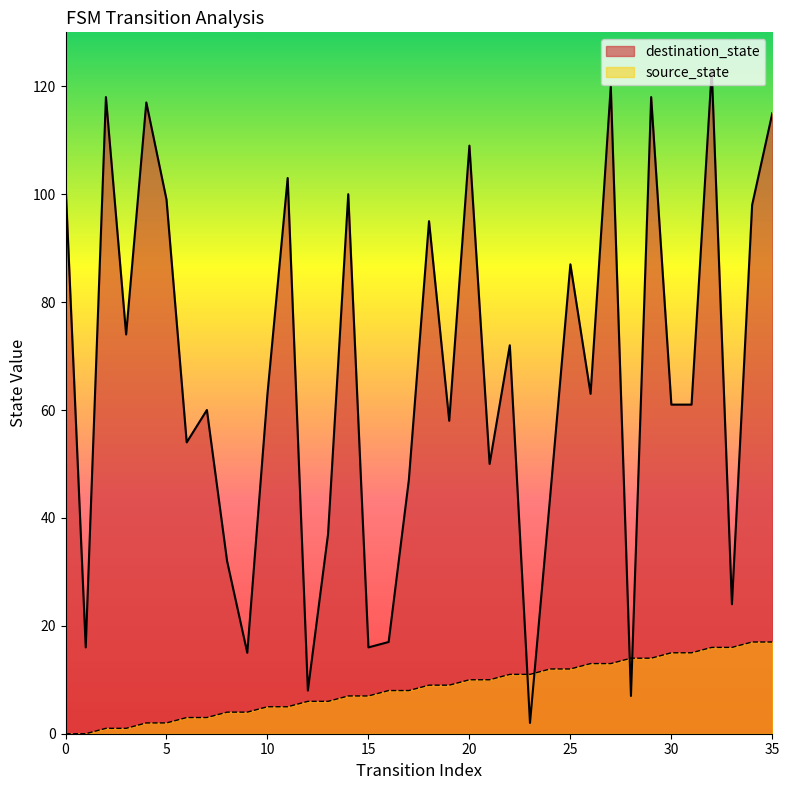

What is the sum of the destination_state values at 11 and 15?

119